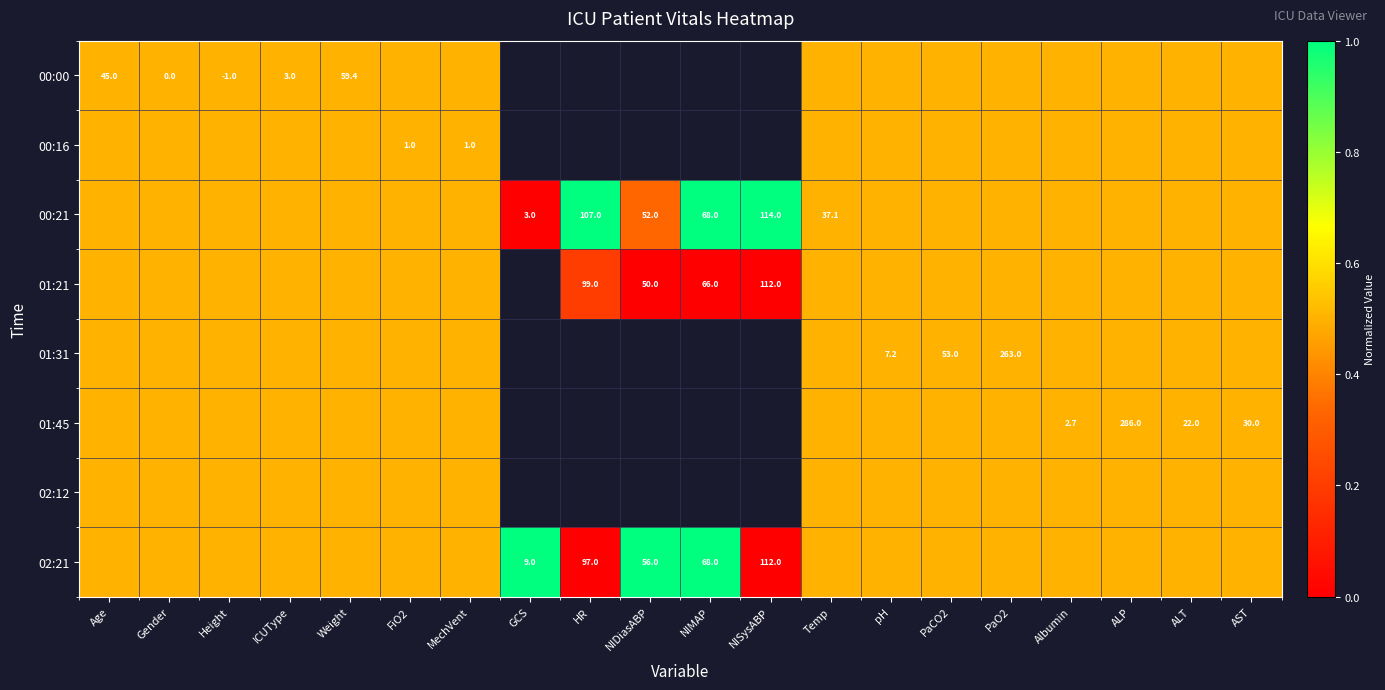

At which label is 02:21 closest to 0?

HR